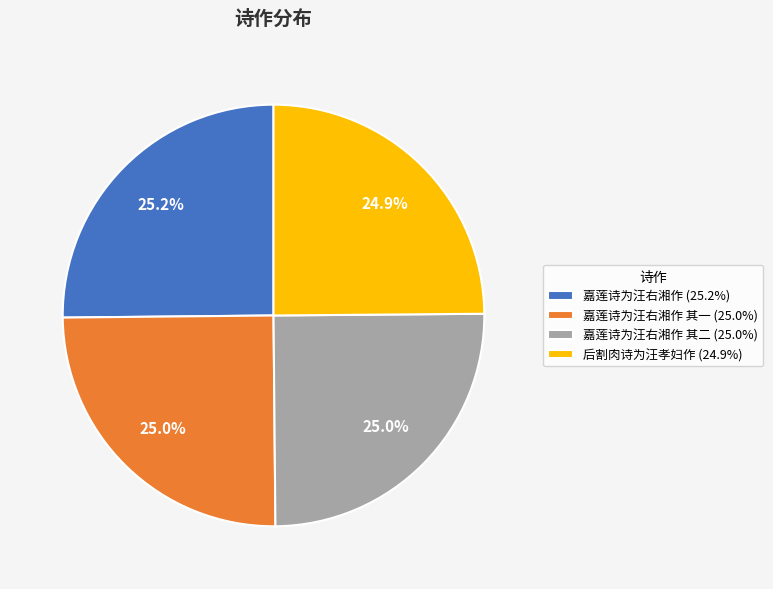

How many slices are in this pie chart?

4